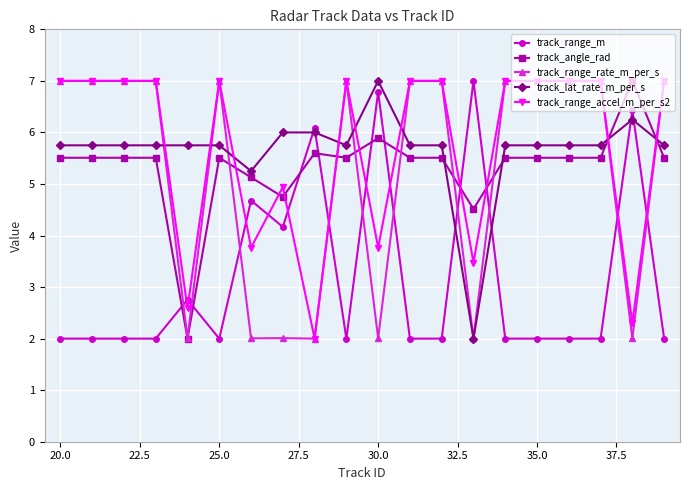

Does the chart display data point markers on the line(s)?

Yes